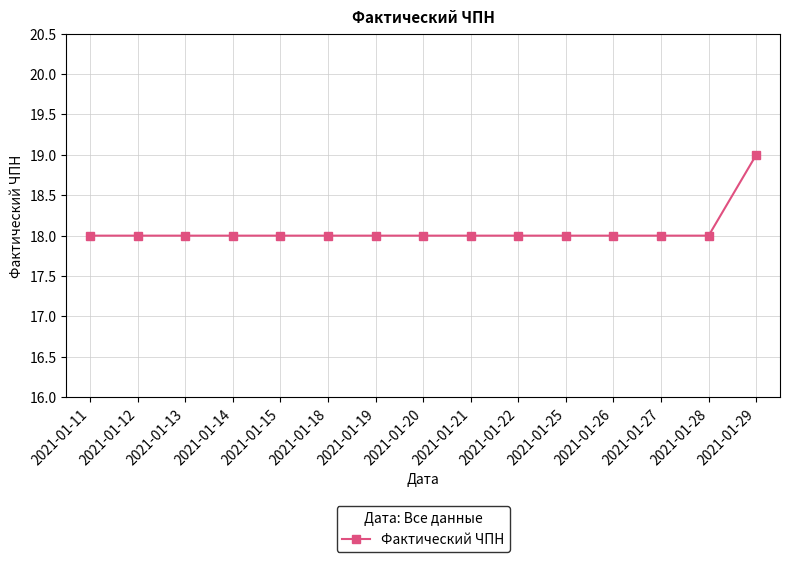

How many values are between 18 and 19?

15